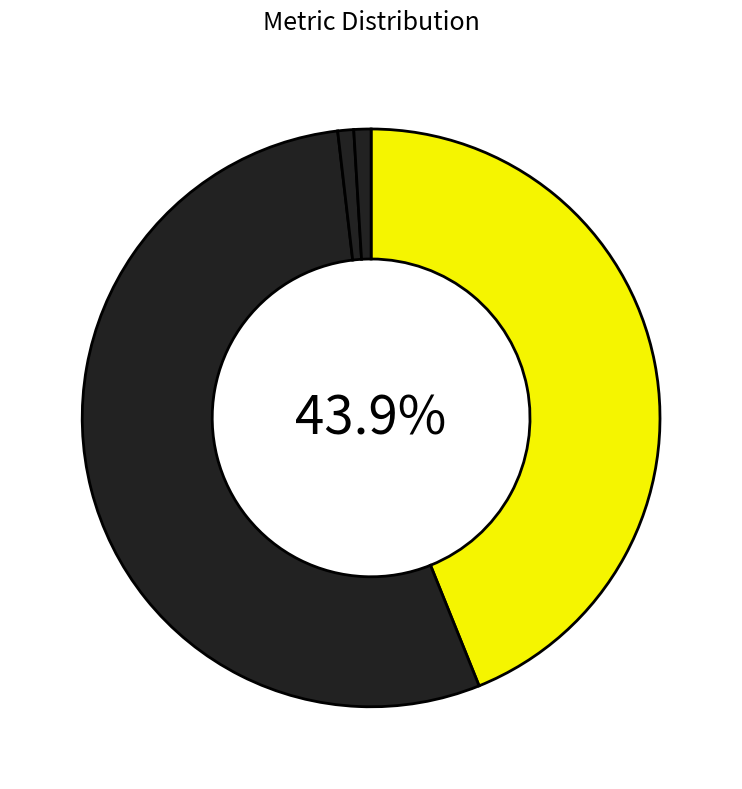

How many segments does this pie chart have?

4